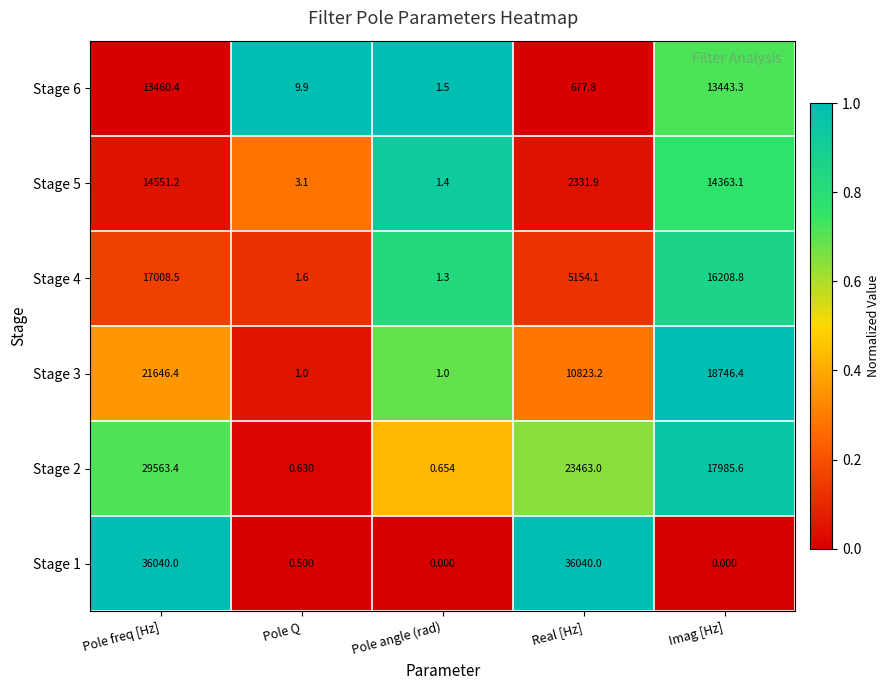

Where is Stage 3 nearest to the value 10823?

Real [Hz]